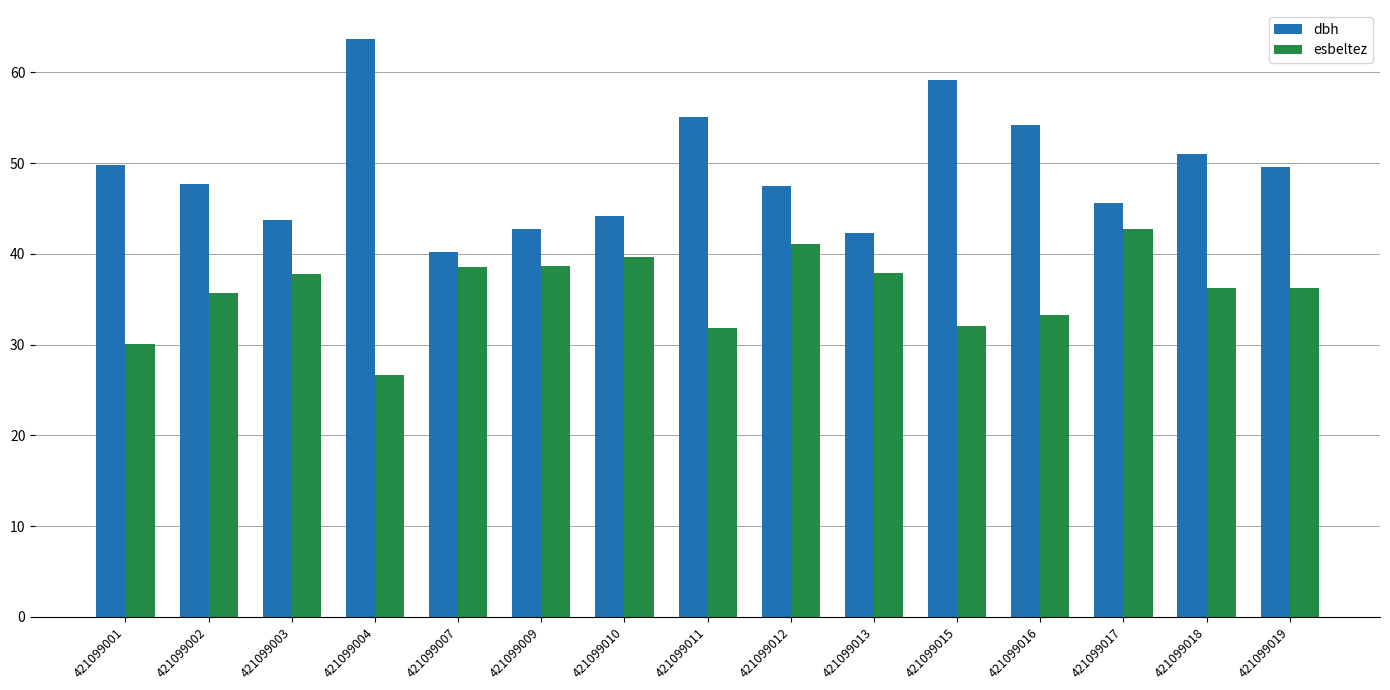

How many groups of bars are there?

15